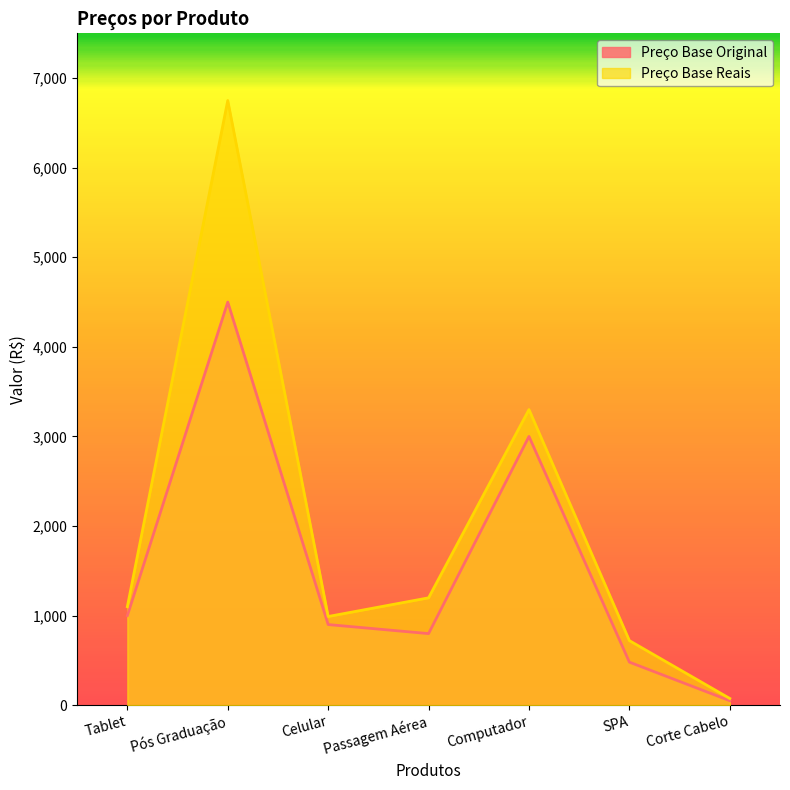

True or false: Preço Base Reais and Preço Base Original cross at least once.

False